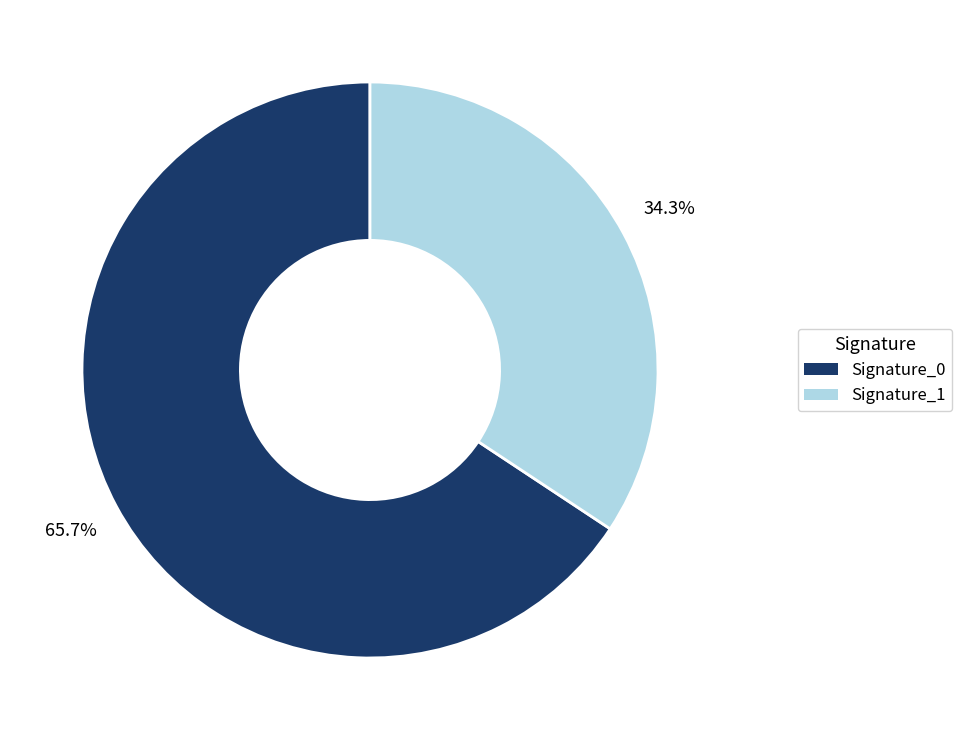

Is there any slice that represents more than half of the pie?

Yes